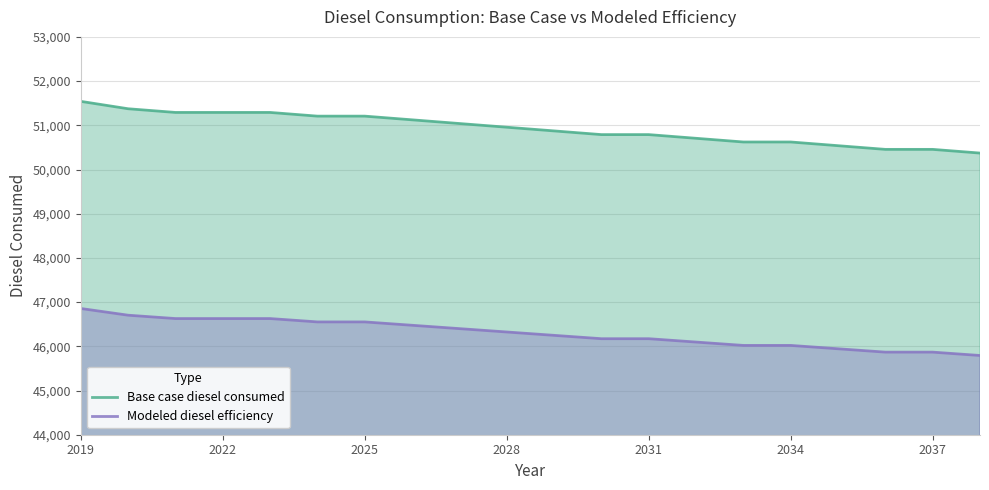

What is the spread (max minus min) of values at 2019?

4685.6